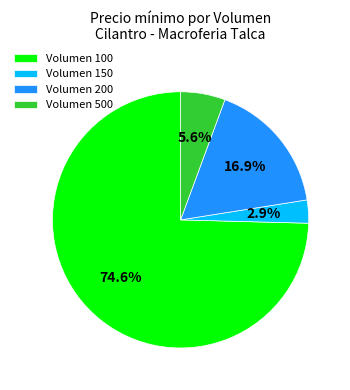

Rank the categories by value from highest to lowest.

Volumen 100, Volumen 200, Volumen 500, Volumen 150